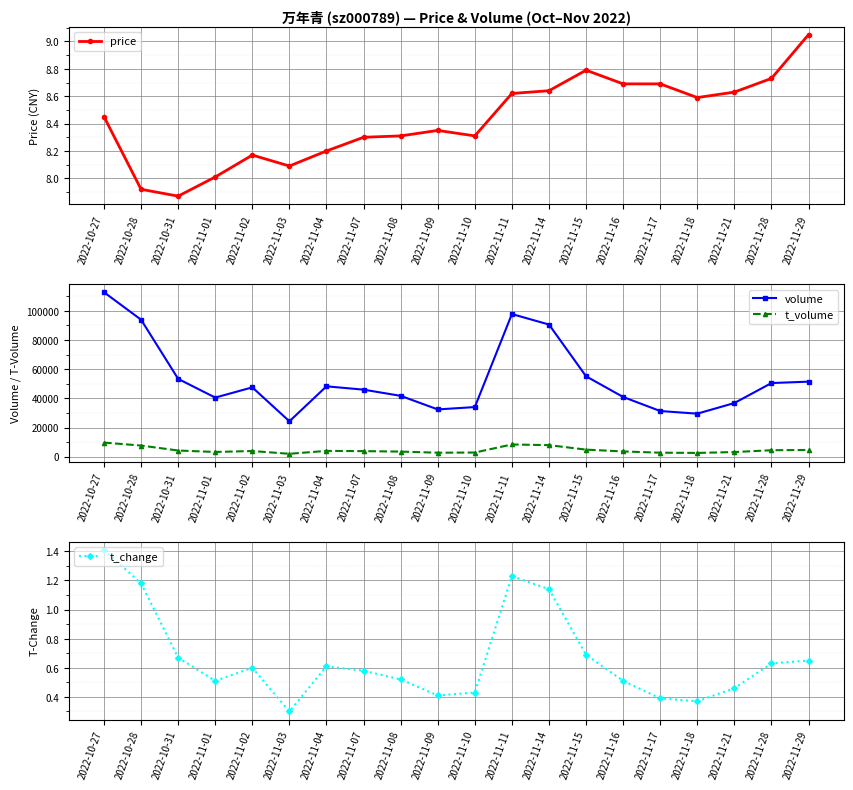

True or false: t_change and volume cross at least once.

False